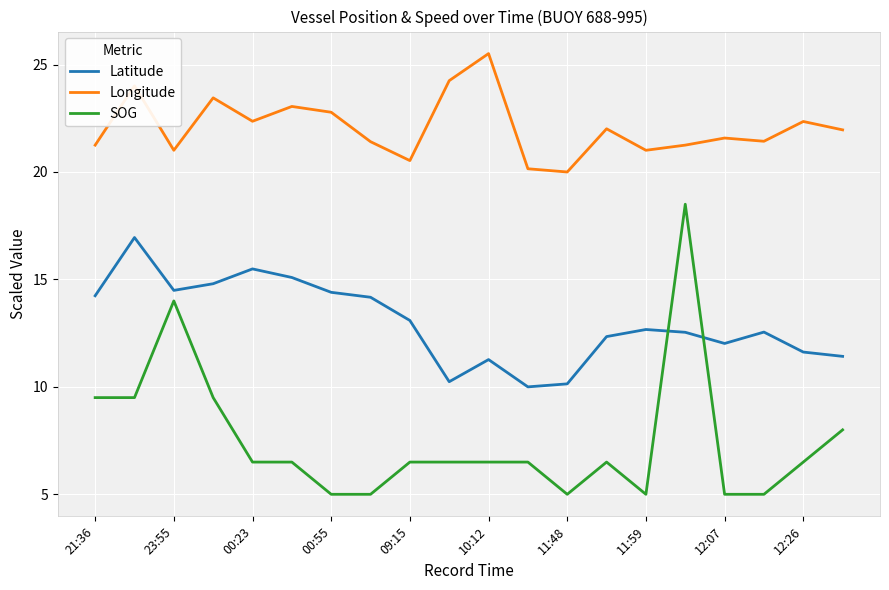

What is the sum of all Longitude values?

441.4